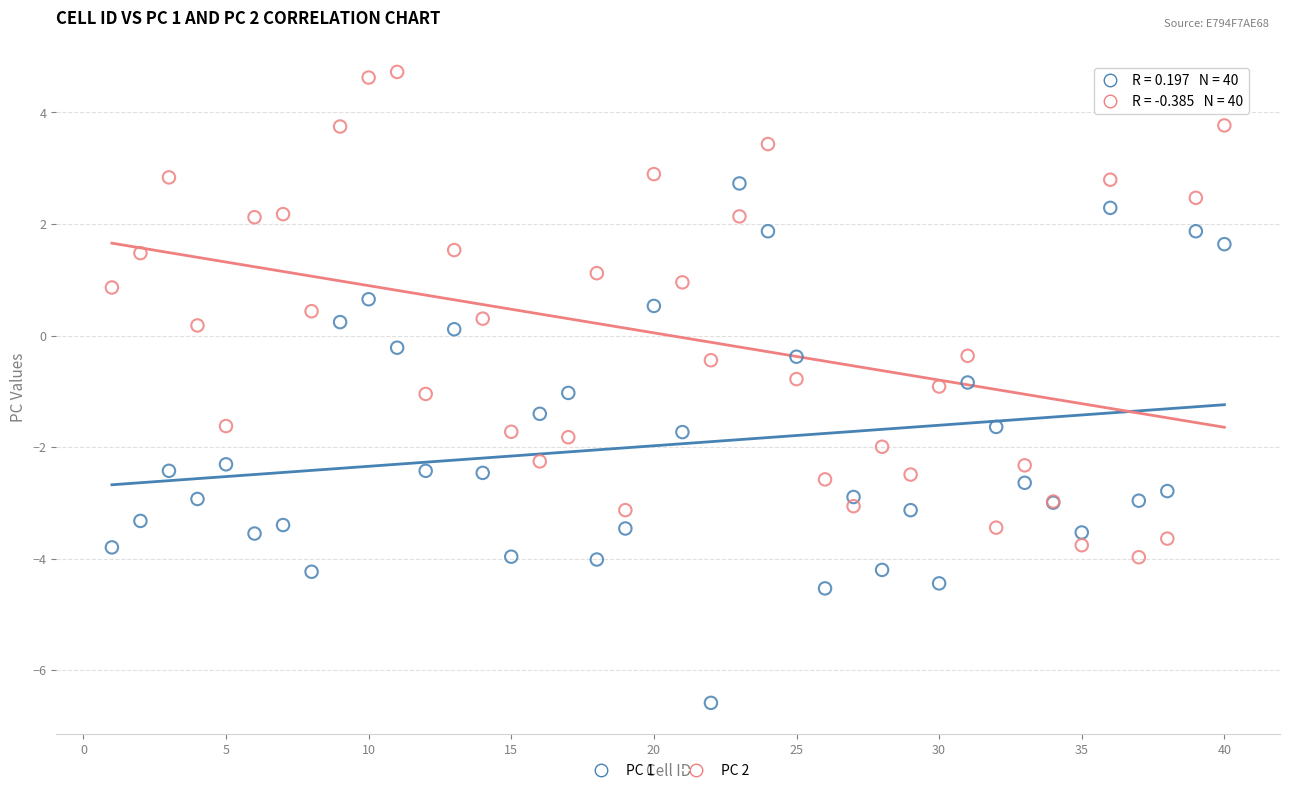

Which series contains the highest Y value?

PC 2